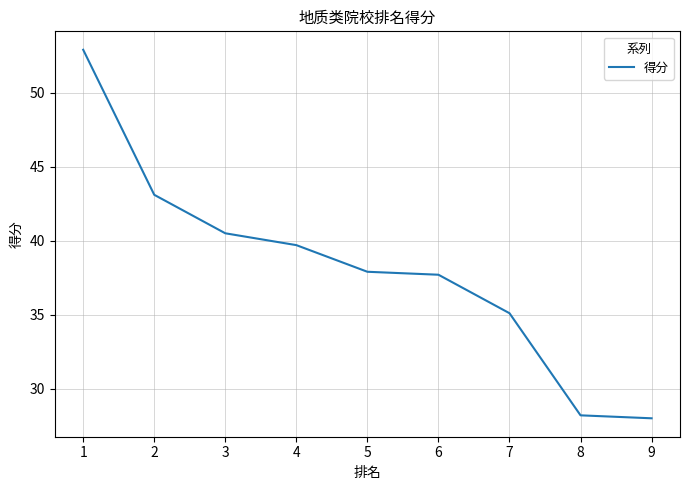

Count the number of values greater than 37.

6